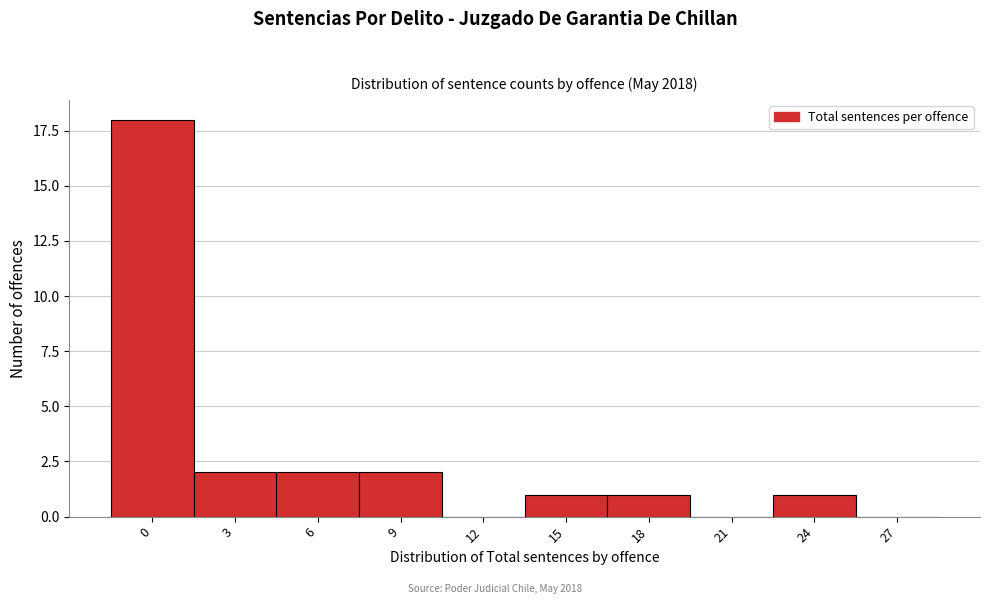

Reading left to right, list all the values displayed in this chart.

0=18	3=2	6=2	9=2	12=0	15=1	18=1	21=0	24=1	27=0